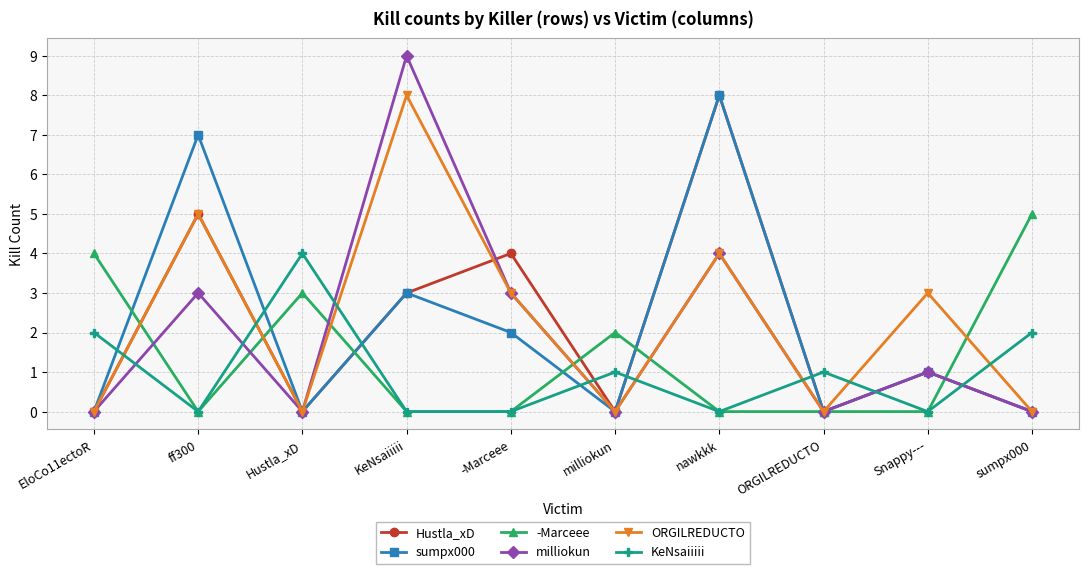

Does the chart display data point markers on the line(s)?

Yes